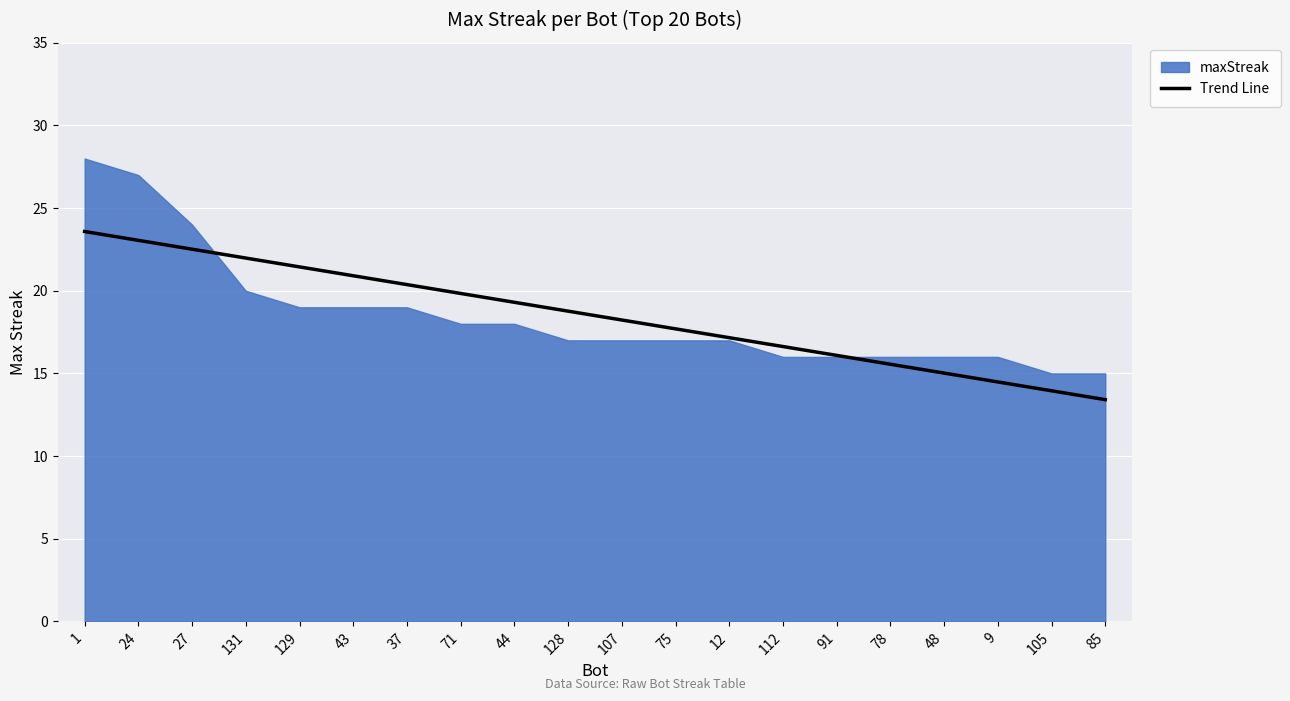

What position from the left is 44?

9